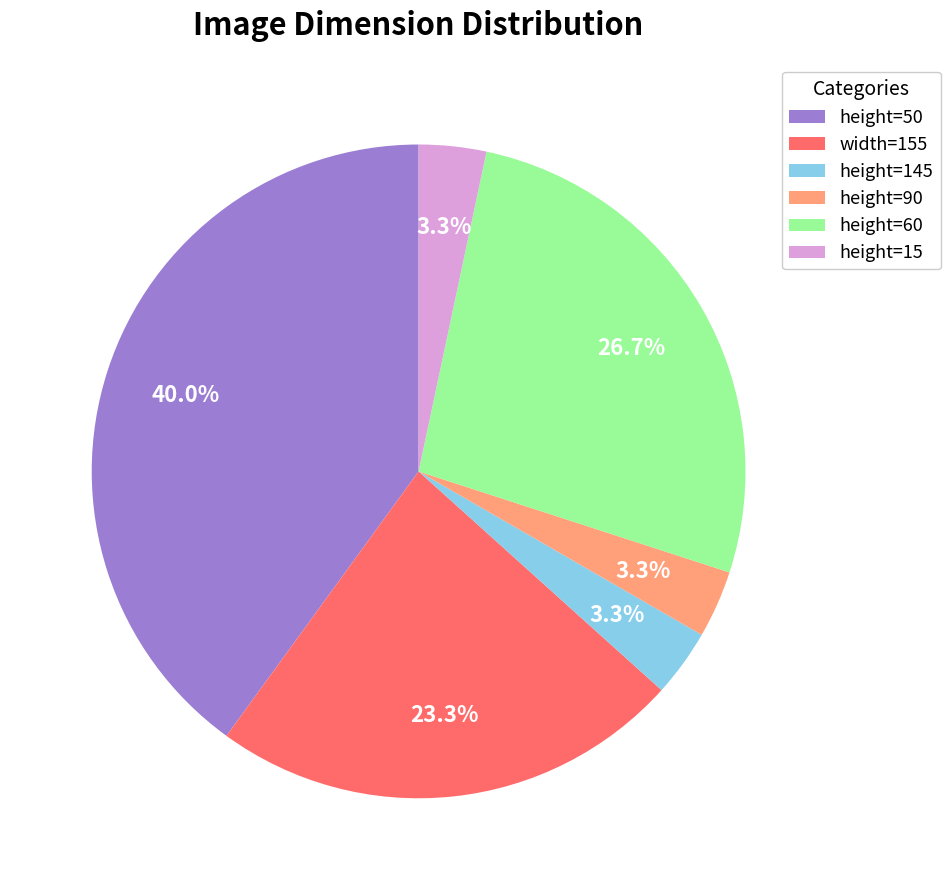

Between width=155 and height=50, which is larger?

height=50